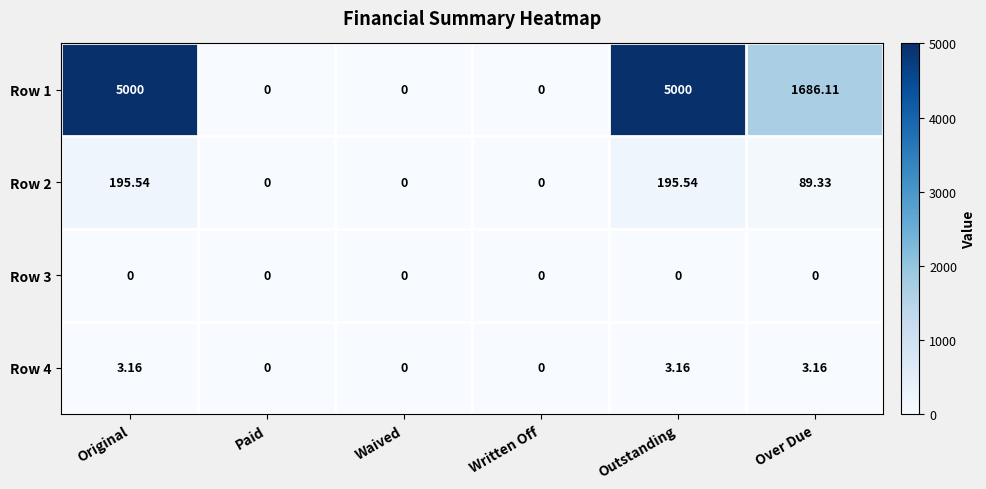

Where does the Row 4 series first go above 3?

Original